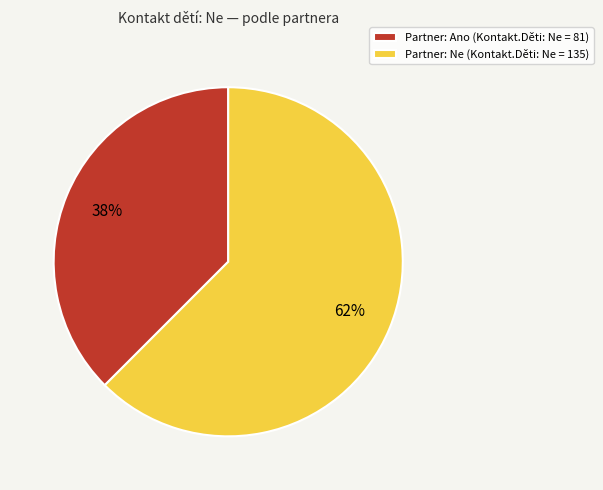

Combined, do Partner: Ano (Kontakt.Děti: Ne = 81) and Partner: Ne (Kontakt.Děti: Ne = 135) account for over 50%?

Yes